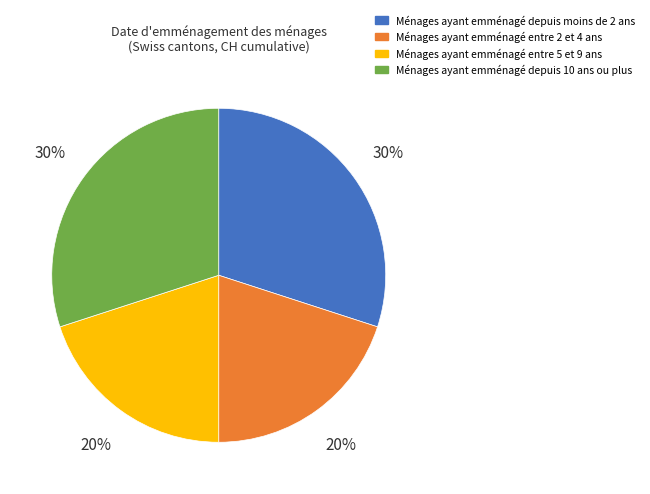

How many slices are in this pie chart?

4